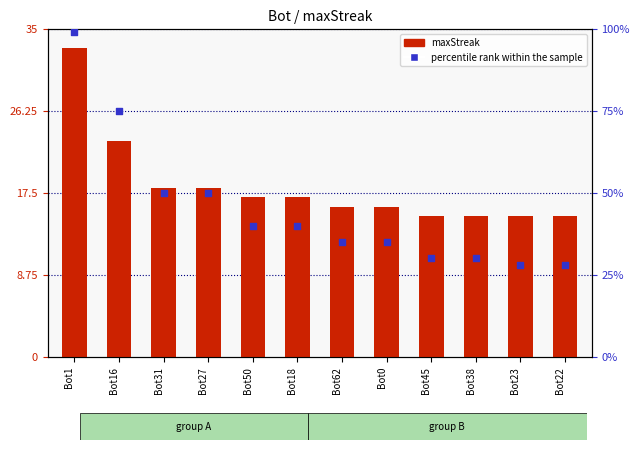

Which series has the largest Y range (max minus min)?

percentile rank within the sample